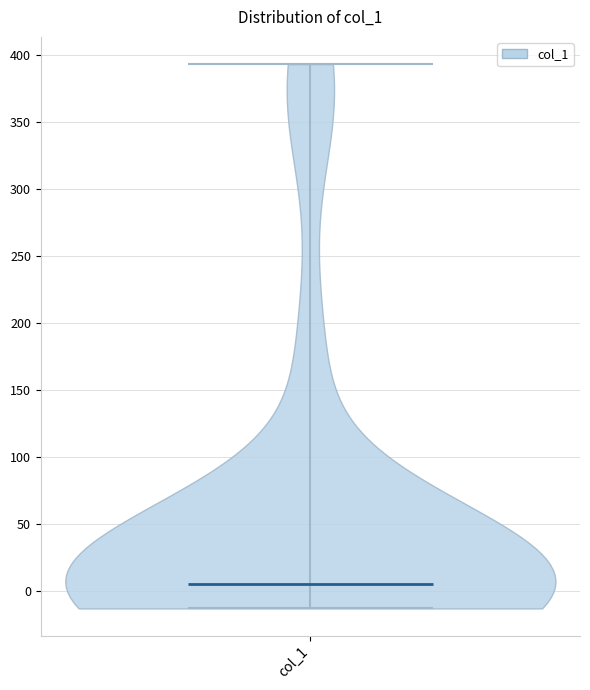

What is the highest point the violin for col_1 reaches on the y-axis? The values are not printed on the chart, so give them approximately, as read against the axis.

395